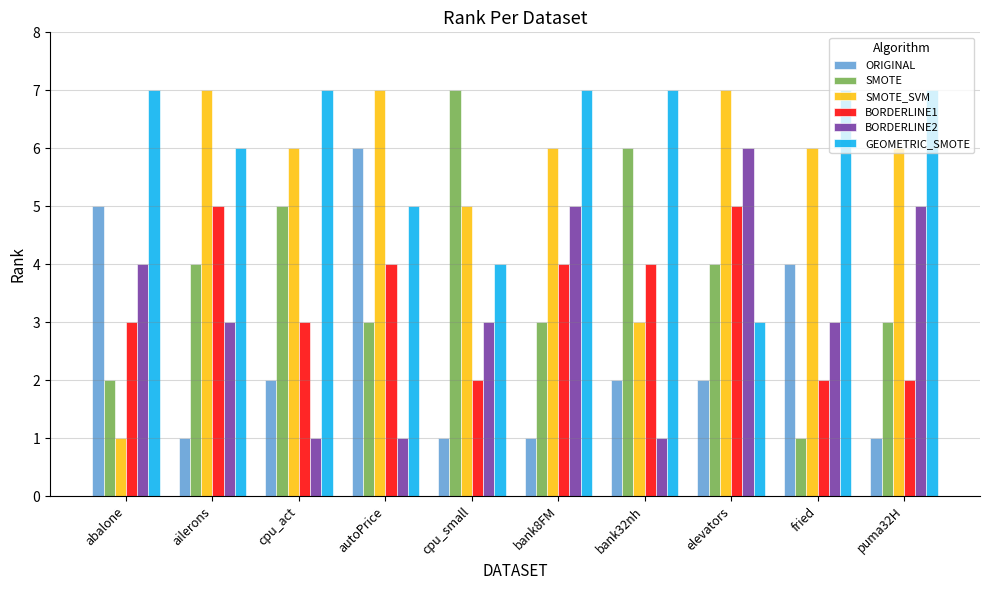

Reading left to right, list all the values displayed in this chart.

ORIGINAL: 5	1	2	6	1	1	2	2	4	1
SMOTE: 2	4	5	3	7	3	6	4	1	3
SMOTE_SVM: 1	7	6	7	5	6	3	7	6	6
BORDERLINE1: 3	5	3	4	2	4	4	5	2	2
BORDERLINE2: 4	3	1	1	3	5	1	6	3	5
GEOMETRIC_SMOTE: 7	6	7	5	4	7	7	3	7	7